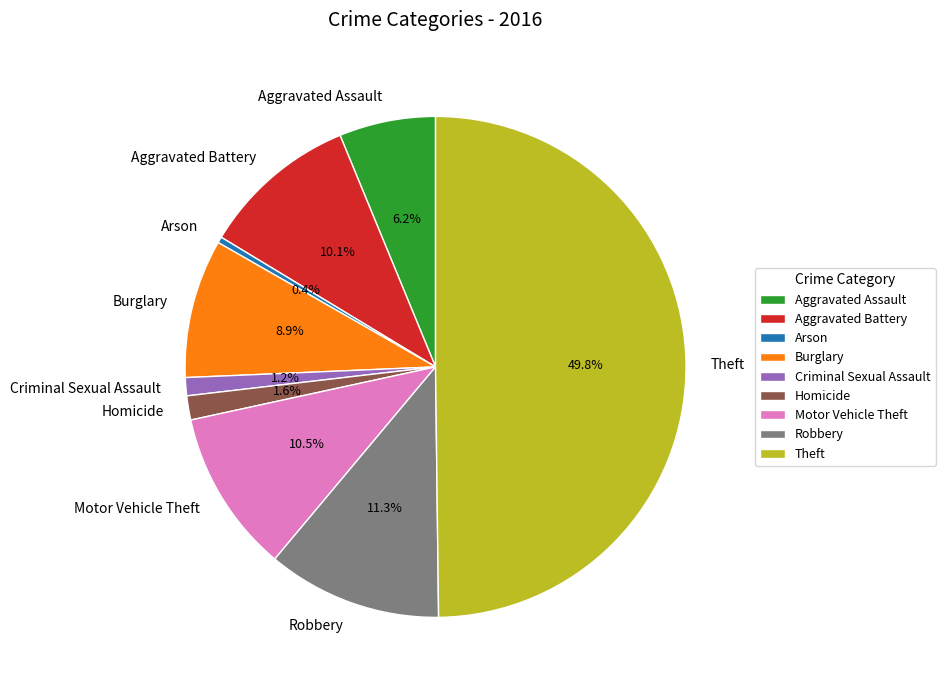

Is Robbery the majority of the pie?

No